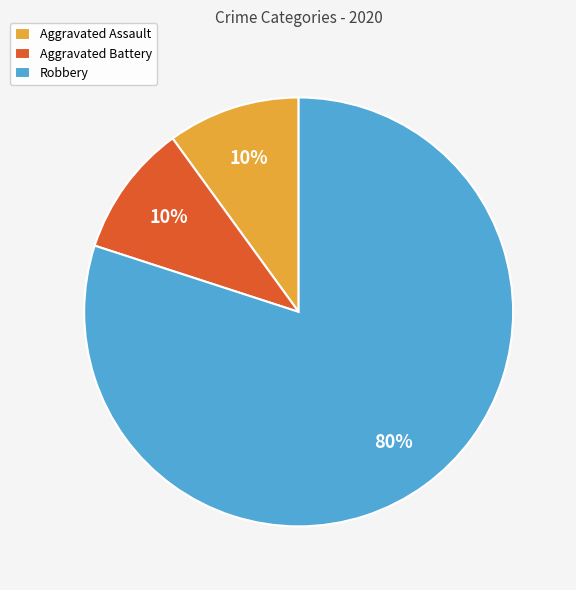

What is the majority slice?

Robbery